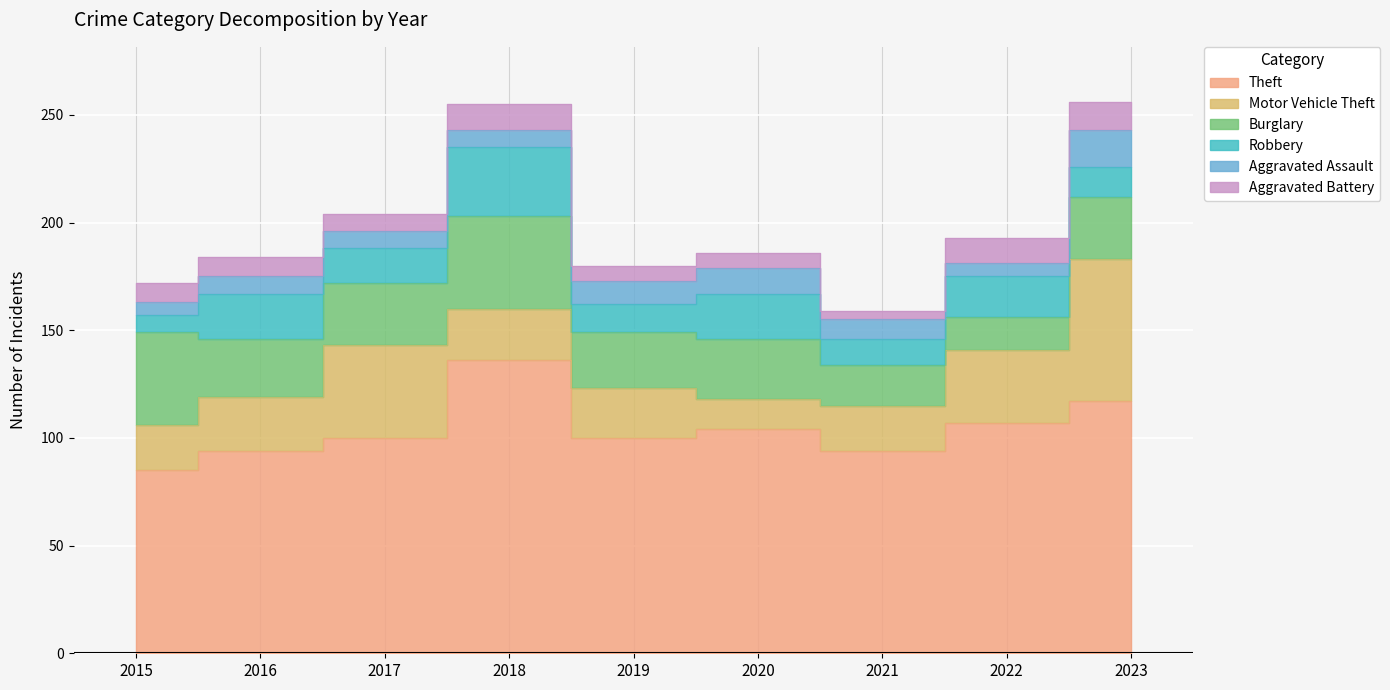

The Aggravated Battery series shows 7 at 2021. True or false?

False